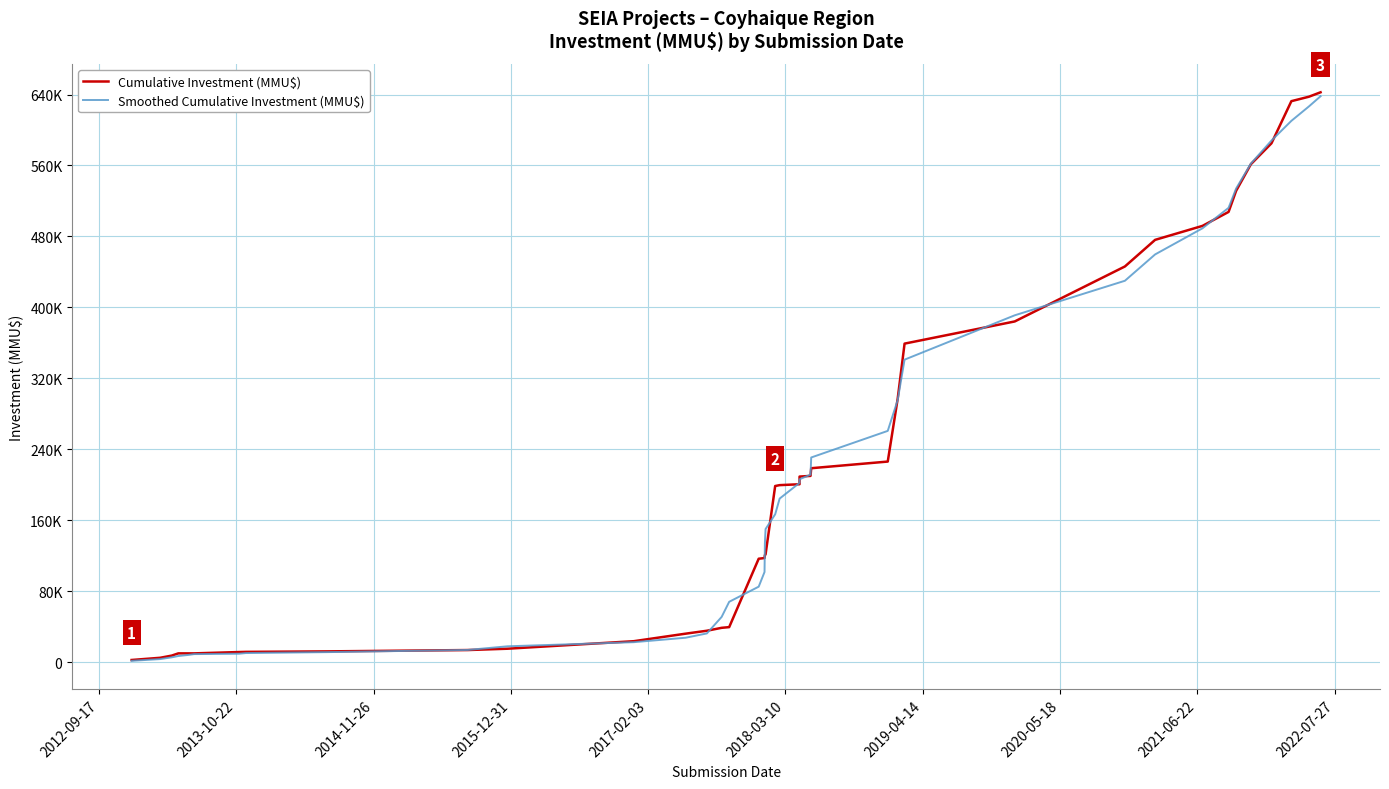

List the series in order of their peak value, lowest first.

Smoothed Cumulative Investment (MMU$), Cumulative Investment (MMU$)